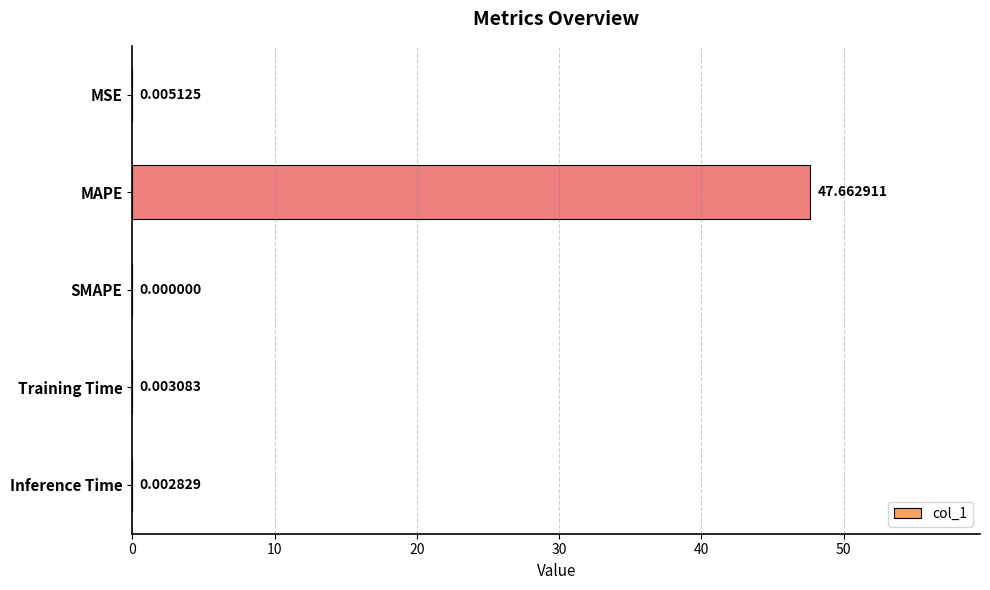

How many values exceed 0?

4